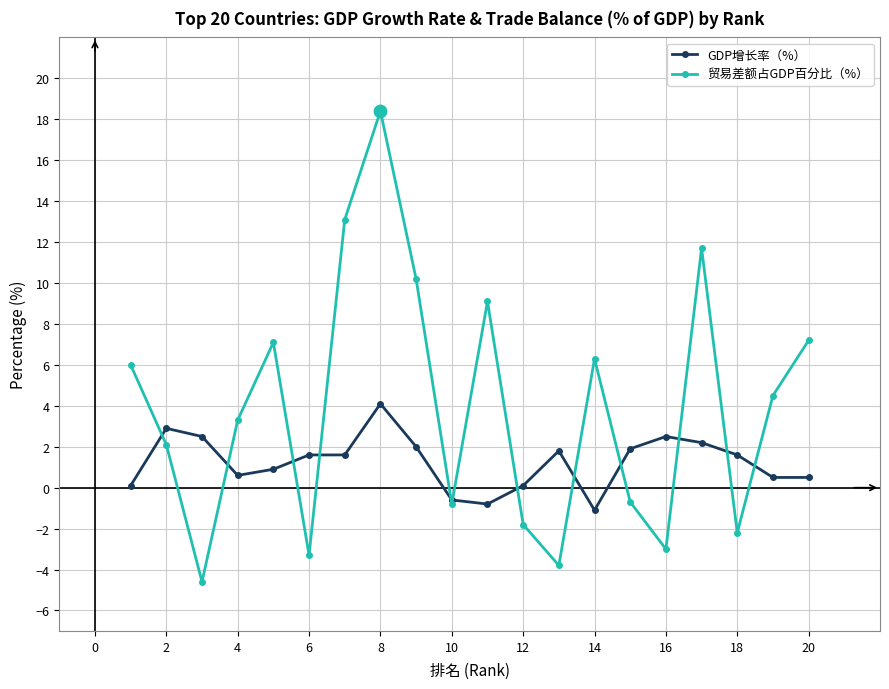

Which series has the largest range (max minus min)?

贸易差额占GDP百分比（%）